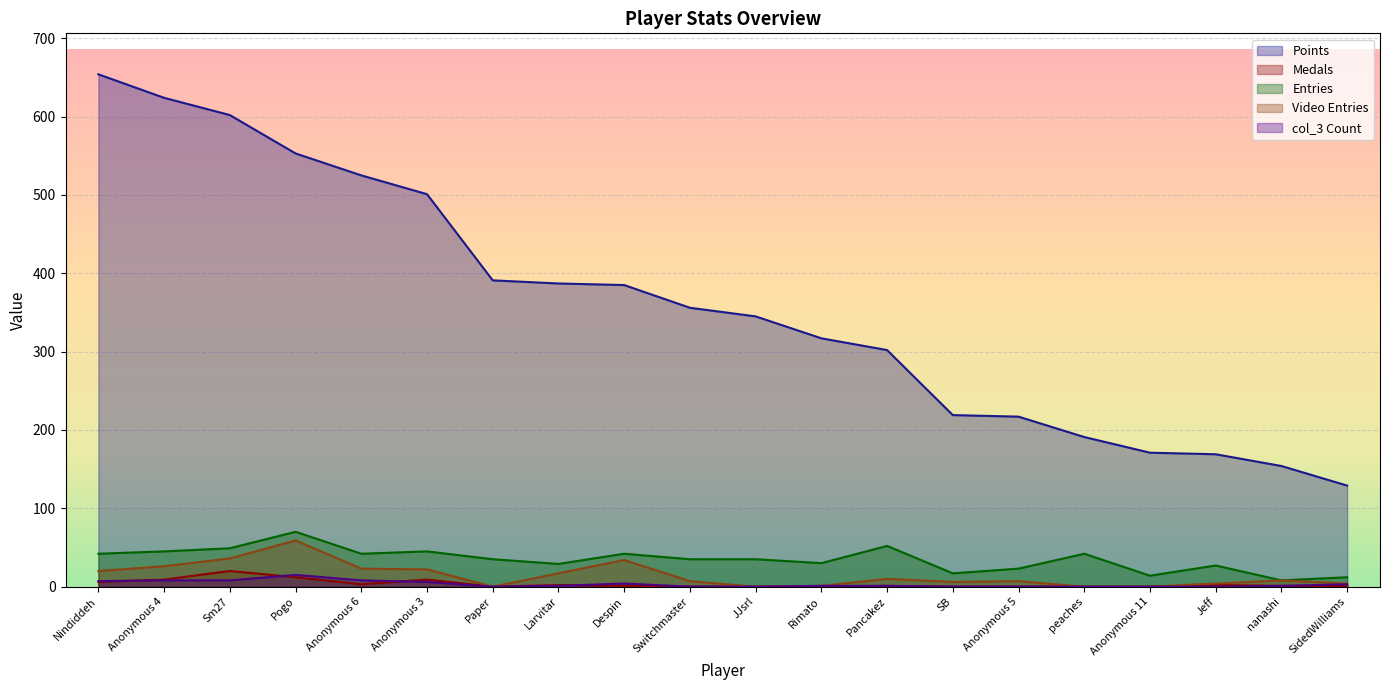

True or false: col_3 has more than 2 interior local peaks.

False